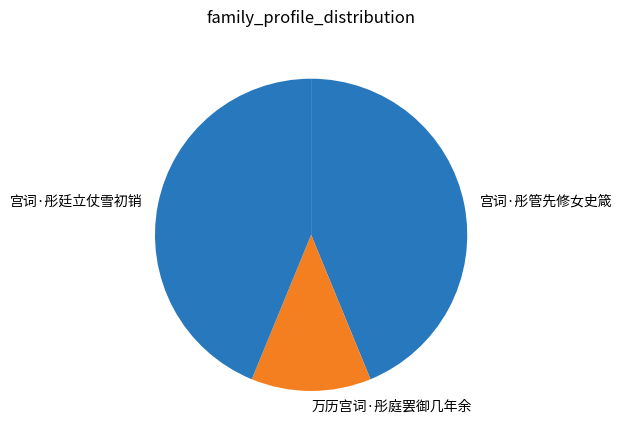

Does 宫词·彤廷立仗雪初销 account for over 50% of the chart?

No